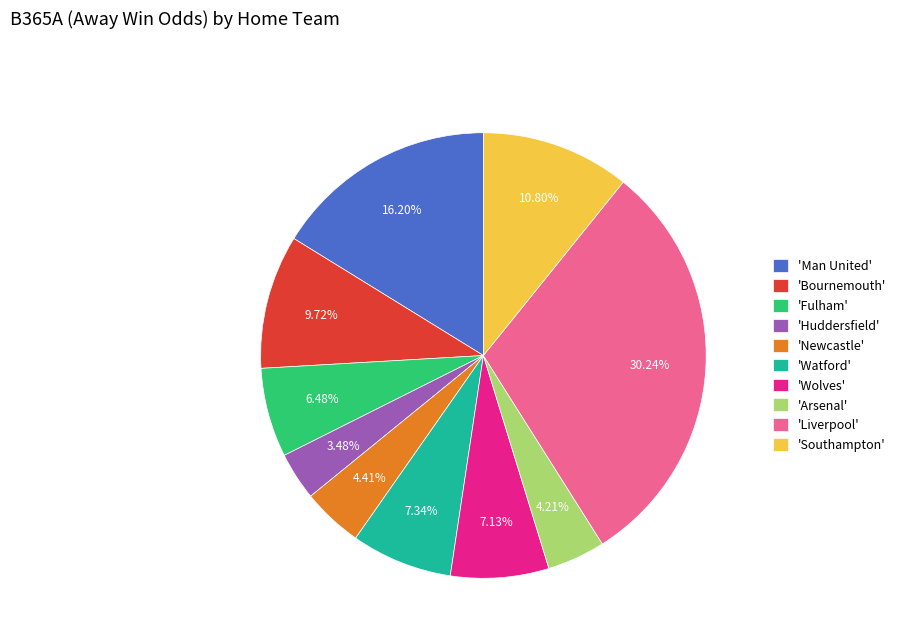

Which category has the biggest portion of the pie?

'Liverpool'